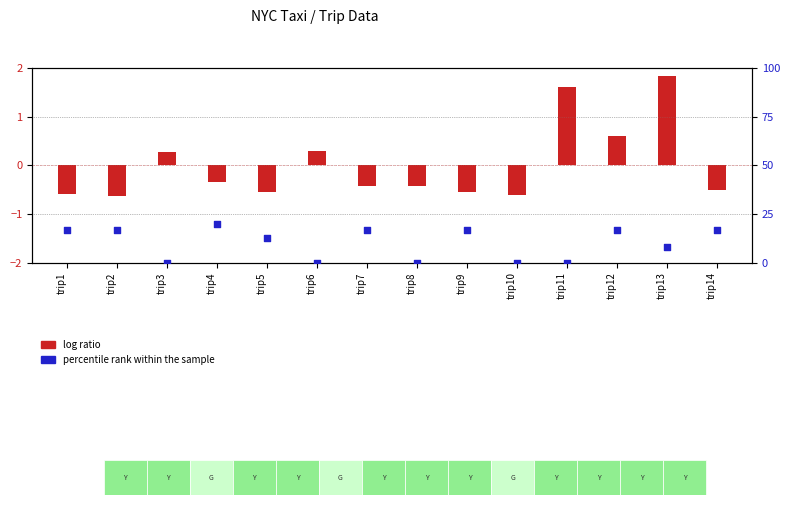

At how many categories does at least one series exceed 10?

8